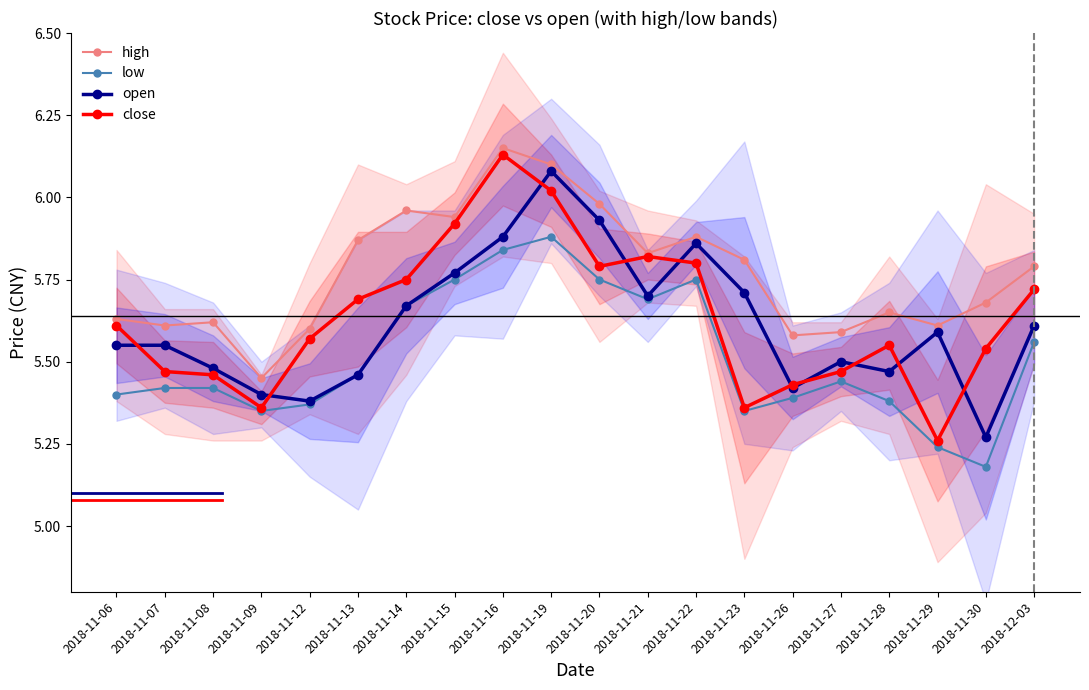

Count the low values in the range 5 to 6.

20